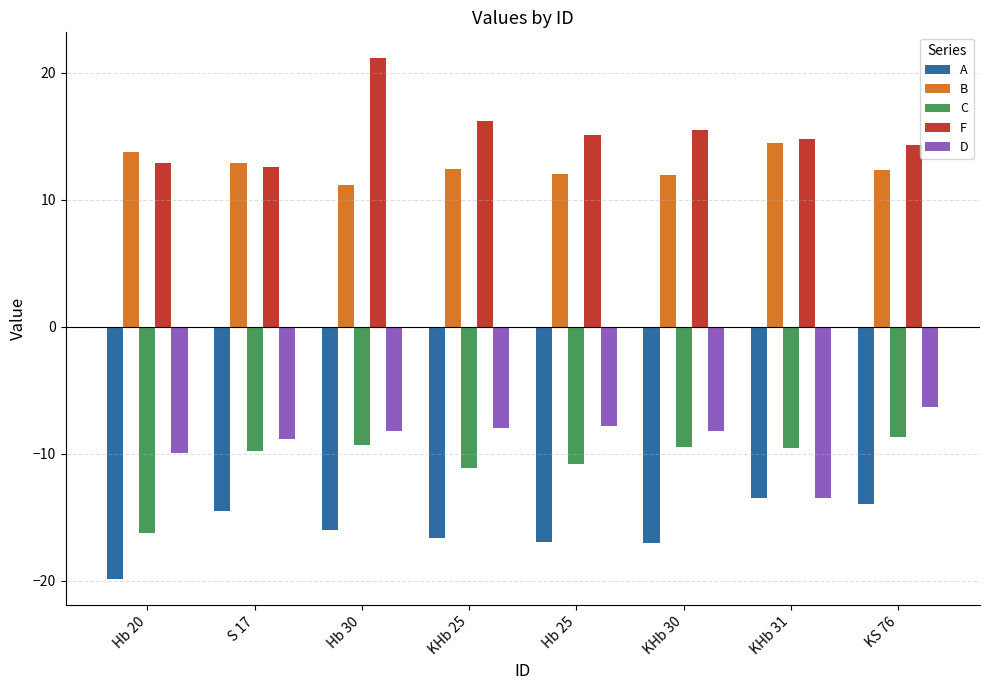

Which series changed the most between Hb 20 and Hb 30?

F